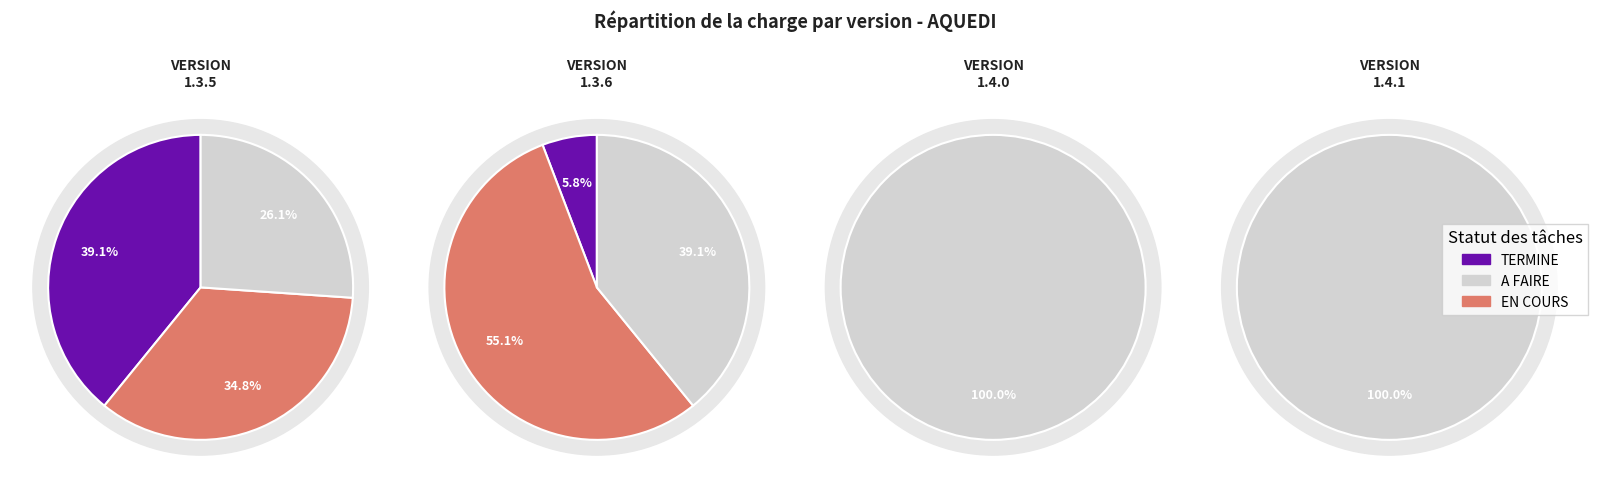

The AQUEDI VERSION 1.3.5 slice represents 54% of the pie. True or false?

False